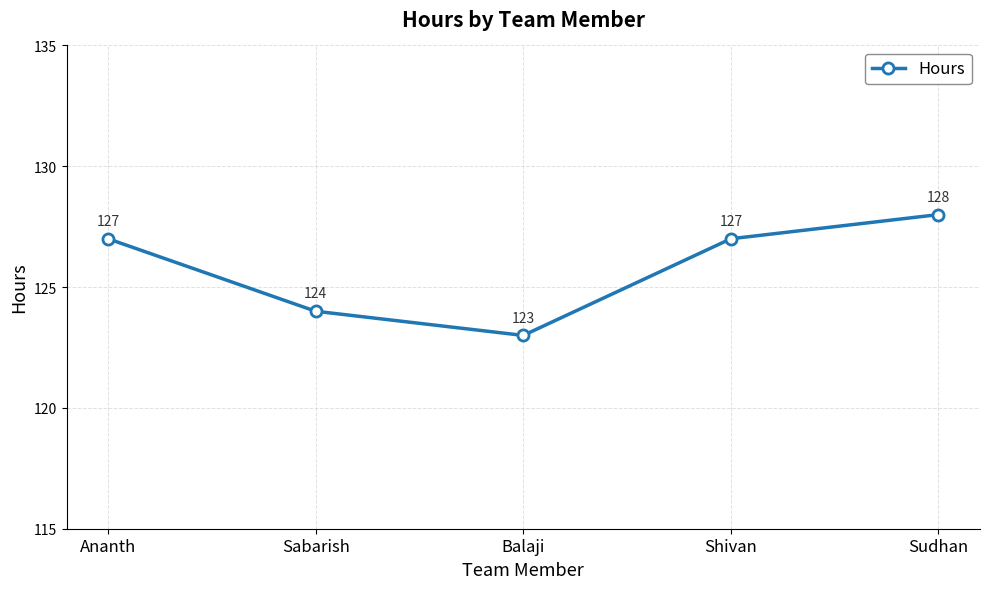

Reading left to right, what are all the values shown in this chart?

Ananth=127	Sabarish=124	Balaji=123	Shivan=127	Sudhan=128